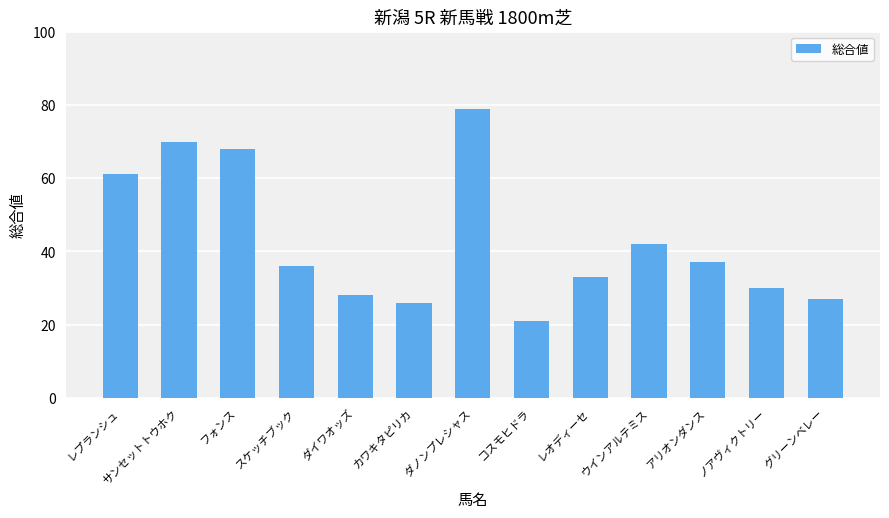

What is the label of the 10th bar from the right?

スケッチブック